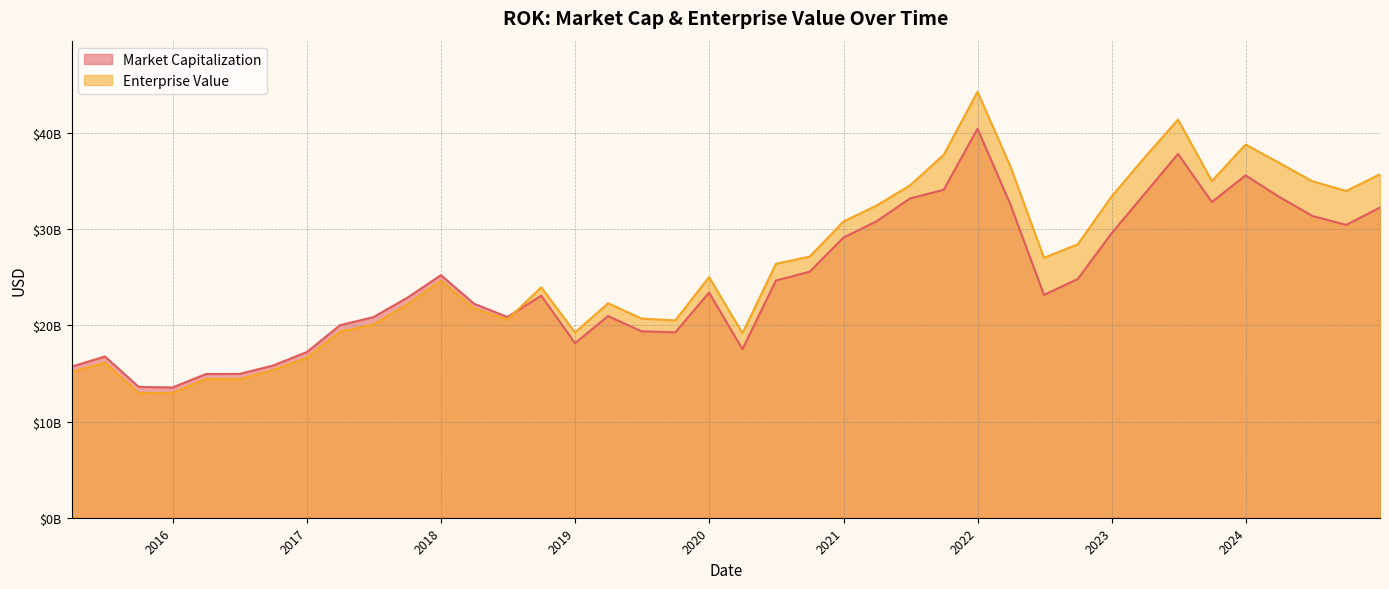

Which series has the largest range (max minus min)?

Enterprise Value